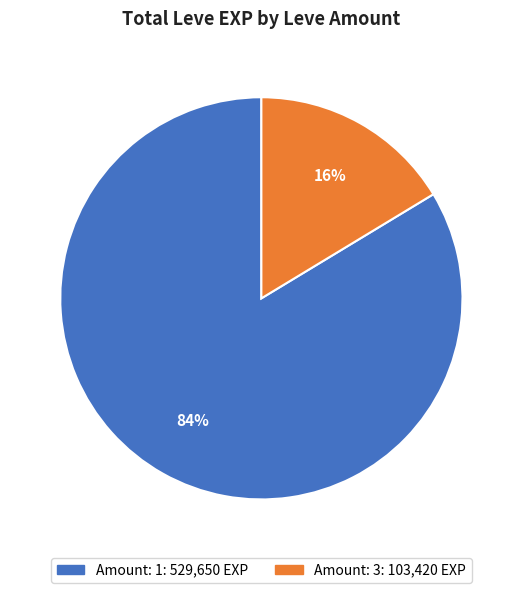

Is there a majority slice in this chart?

Yes